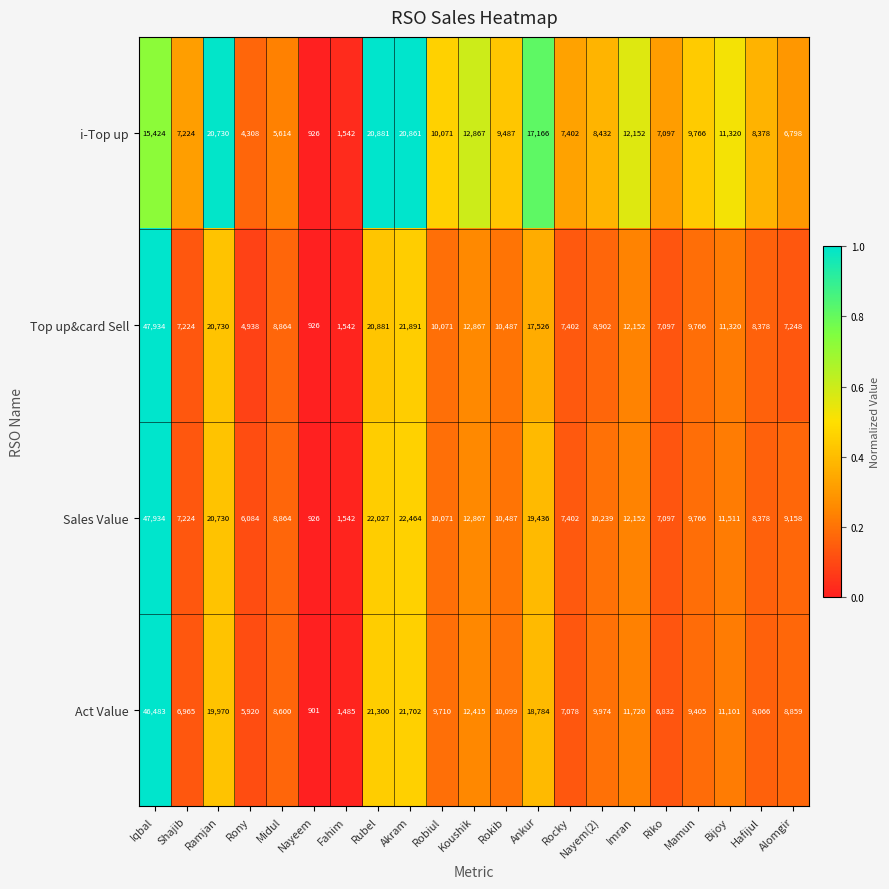

List the labels in order of i-Top up value, smallest first.

Nayeem, Fahim, Rony, Midul, Alomgir, Riko, Shajib, Rocky, Hafijul, Nayem(2), Rokib, Mamun, Robiul, Bijoy, Imran, Koushik, Iqbal, Ankur, Ramjan, Akram, Rubel